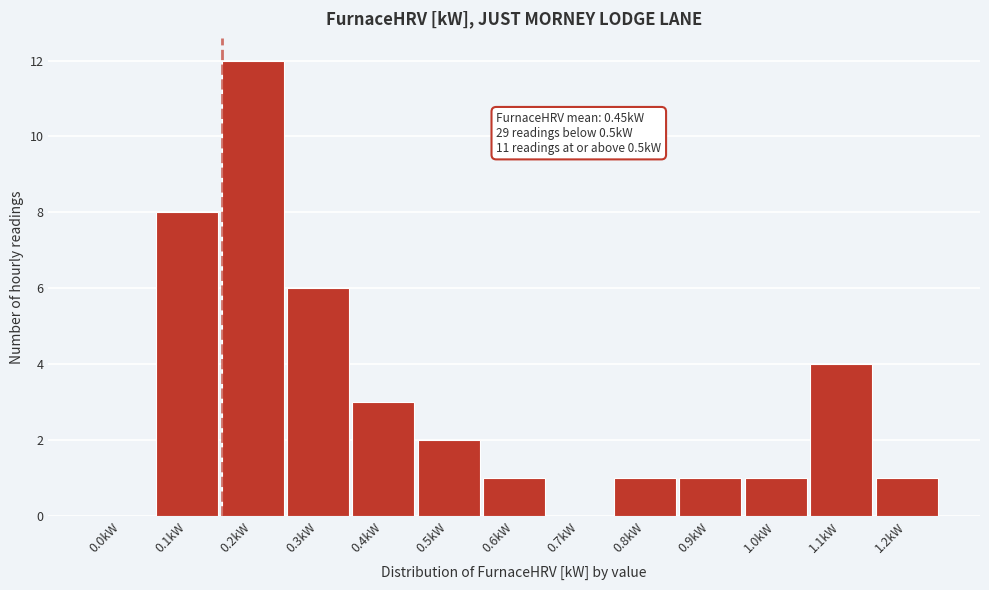

Reading left to right, transcribe all the data shown in this chart.

0.0kW=0	0.1kW=8	0.2kW=12	0.3kW=6	0.4kW=3	0.5kW=2	0.6kW=1	0.7kW=0	0.8kW=1	0.9kW=1	1.0kW=1	1.1kW=4	1.2kW=1